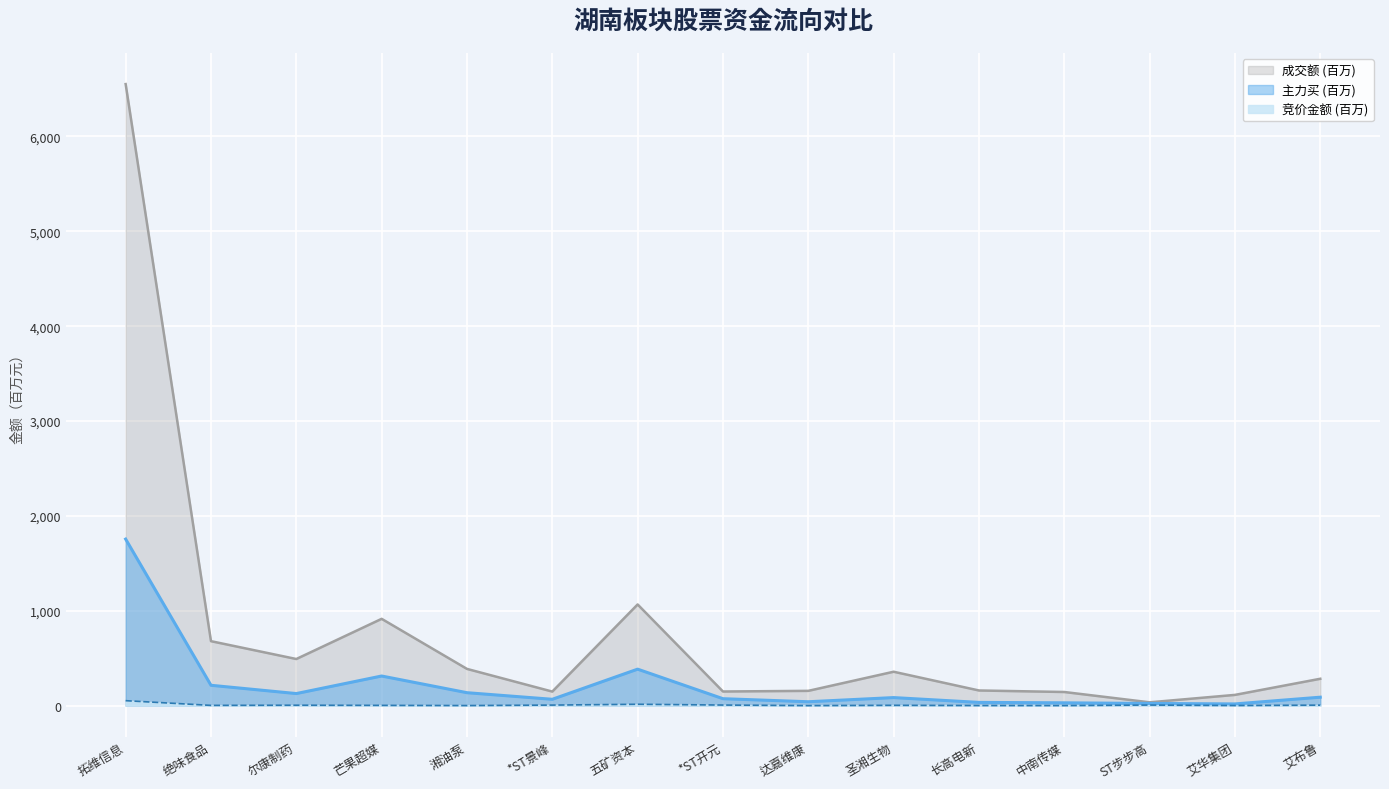

Reading left to right, extract all data points from this chart.

竞价金额: 52.0	2.5	4.1	2.5	0.6	5.5	14.2	6.0	0.1	3.2	0.9	0.4	5.9	0.9	5.0
主力买: 1755.6	214.3	127.0	312.1	136.2	66.7	384.4	72.9	40.8	84.6	33.9	29.5	22.7	17.8	88.8
成交额: 6552.5	679.5	491.4	914.9	387.0	148.0	1066.5	148.8	155.7	357.2	159.6	143.6	34.8	113.1	283.1